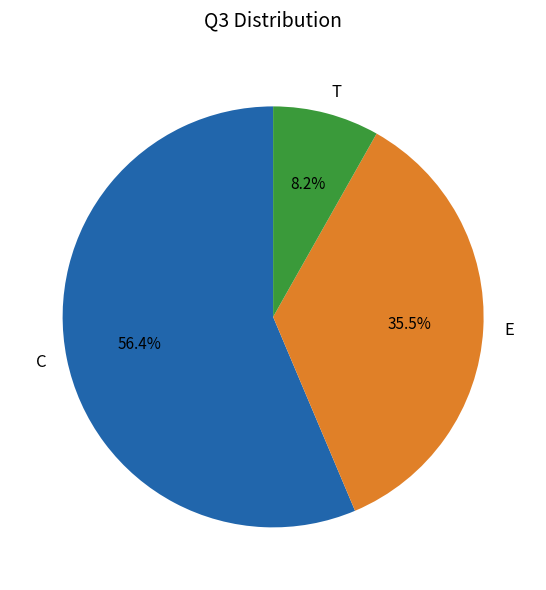

To the nearest percent, what portion does T represent?

8%